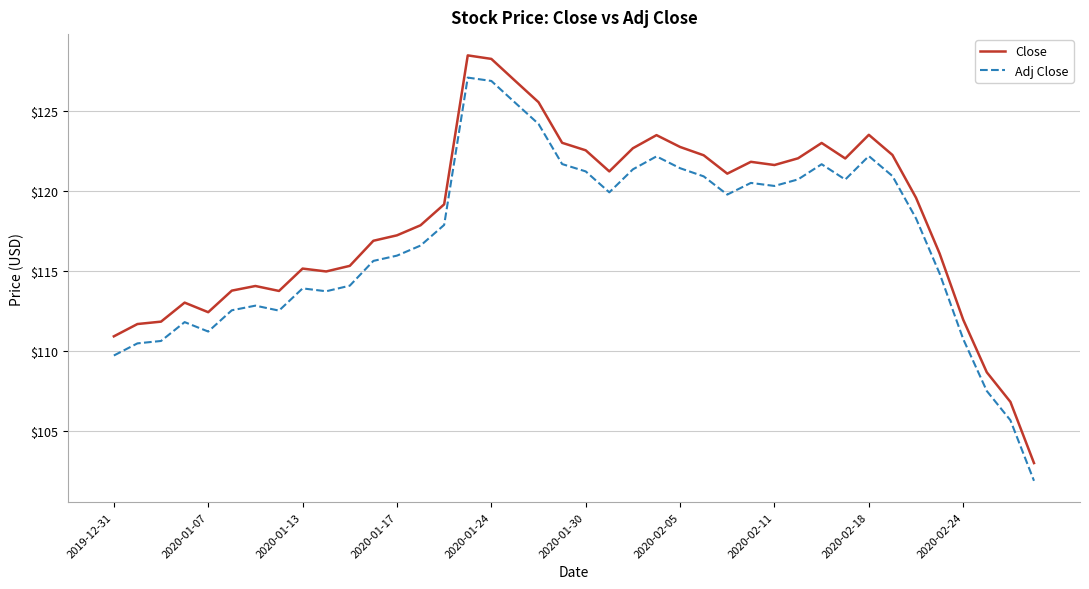

True or false: Adj Close and Close cross at least once.

False